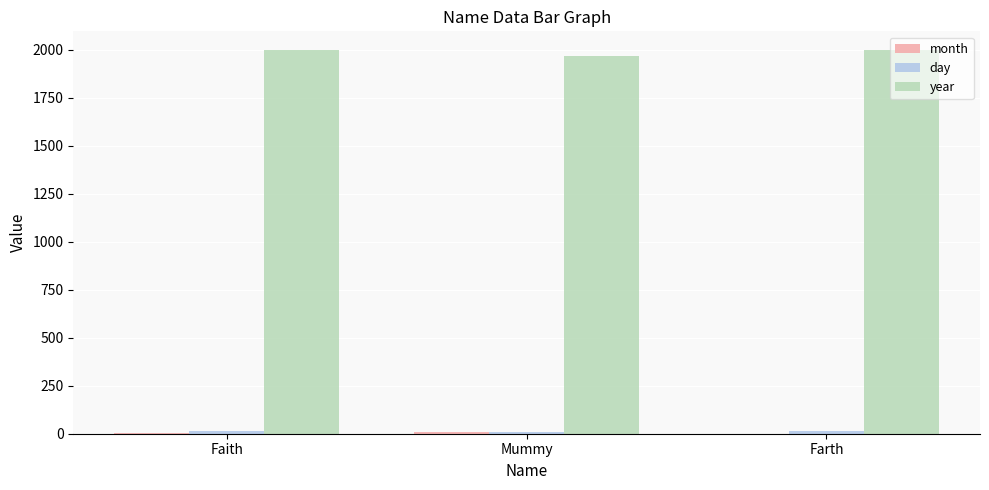

How many groups of bars are there?

3